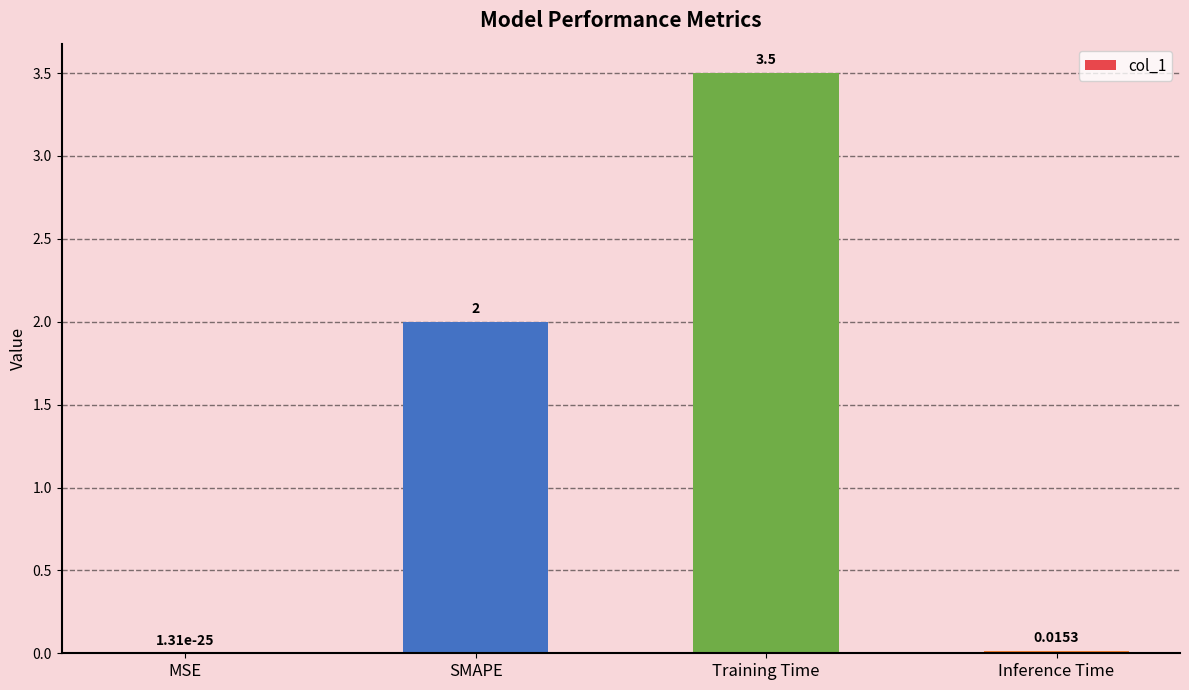

At which category does the chart reach its peak across all series?

Training Time